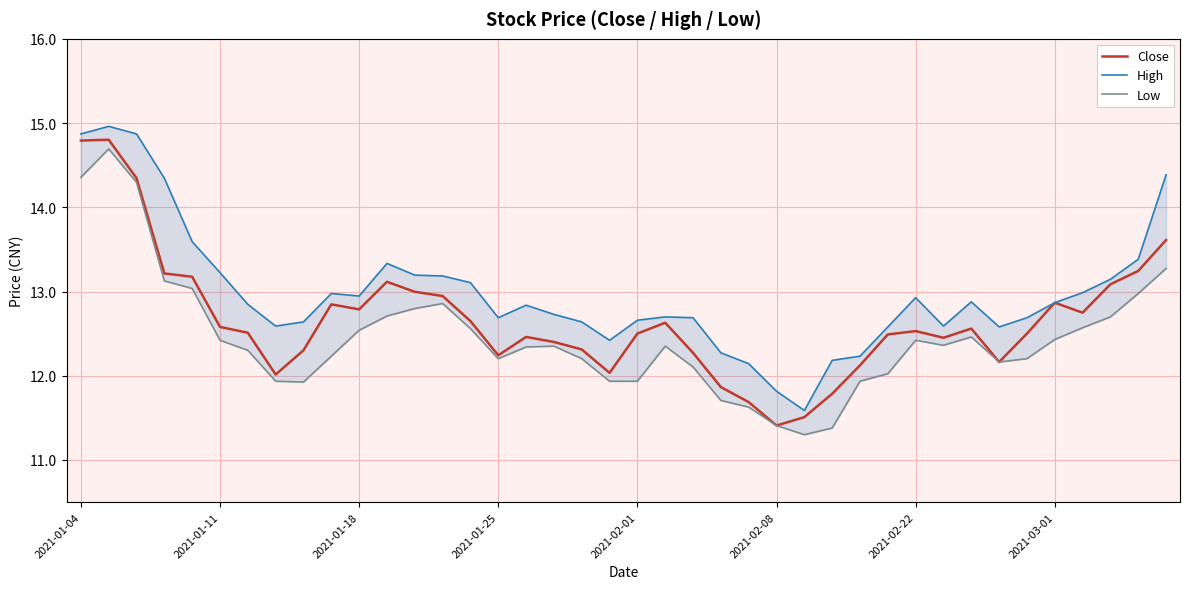

Which series has the widest spread of values?

Close